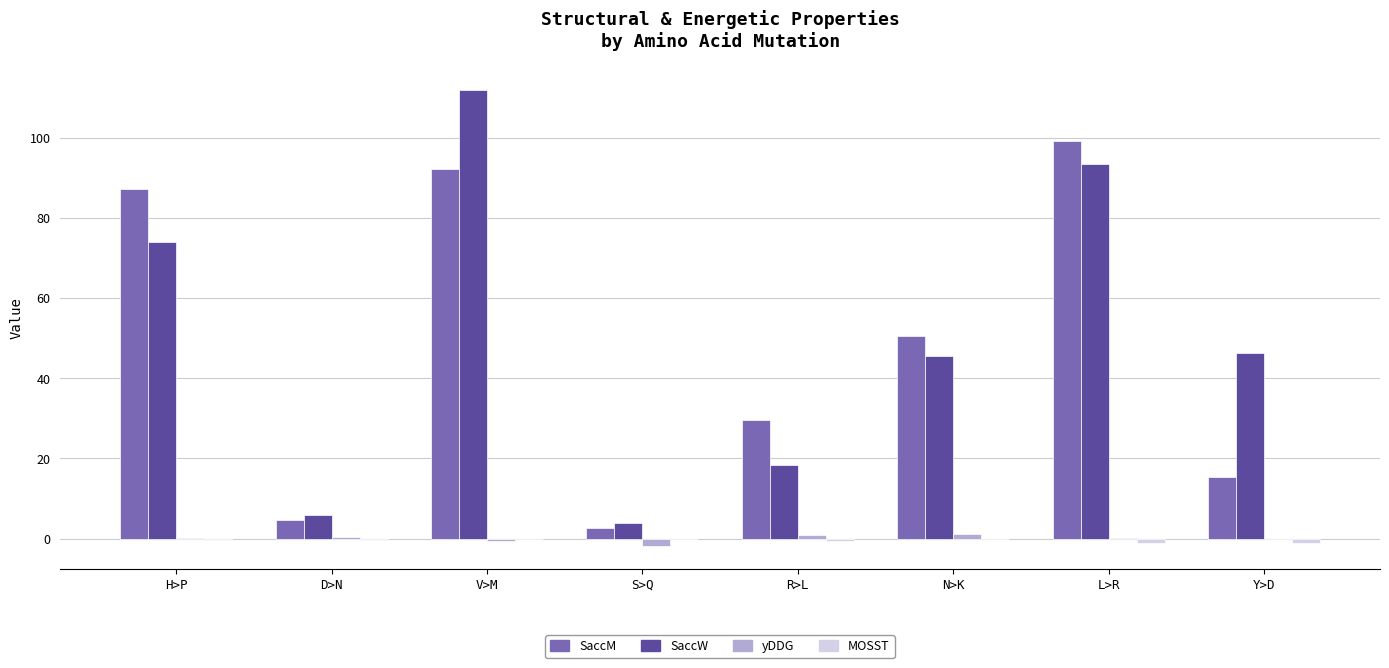

Is the value of SaccM at R>L greater than the value of SaccW at R>L?

Yes